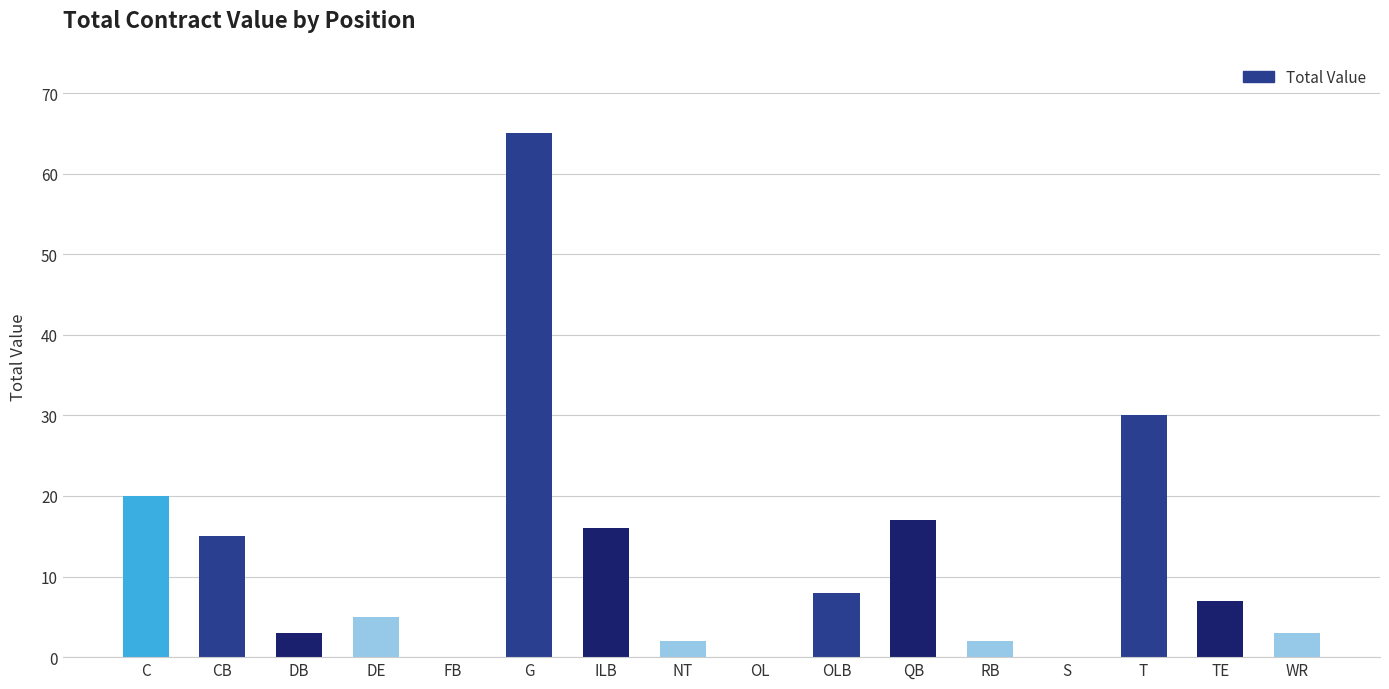

Which has a higher value, OL or QB?

QB